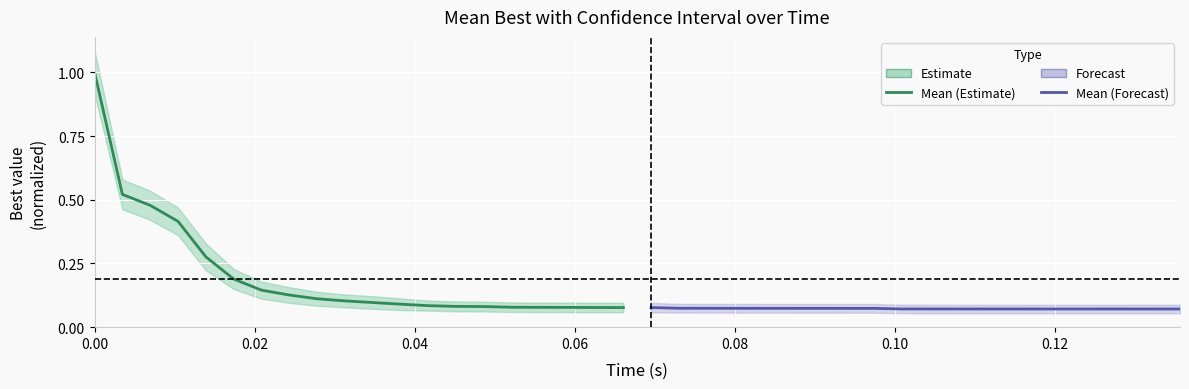

Rank the series by their maximum value, from lowest to highest.

Forecast, Estimate